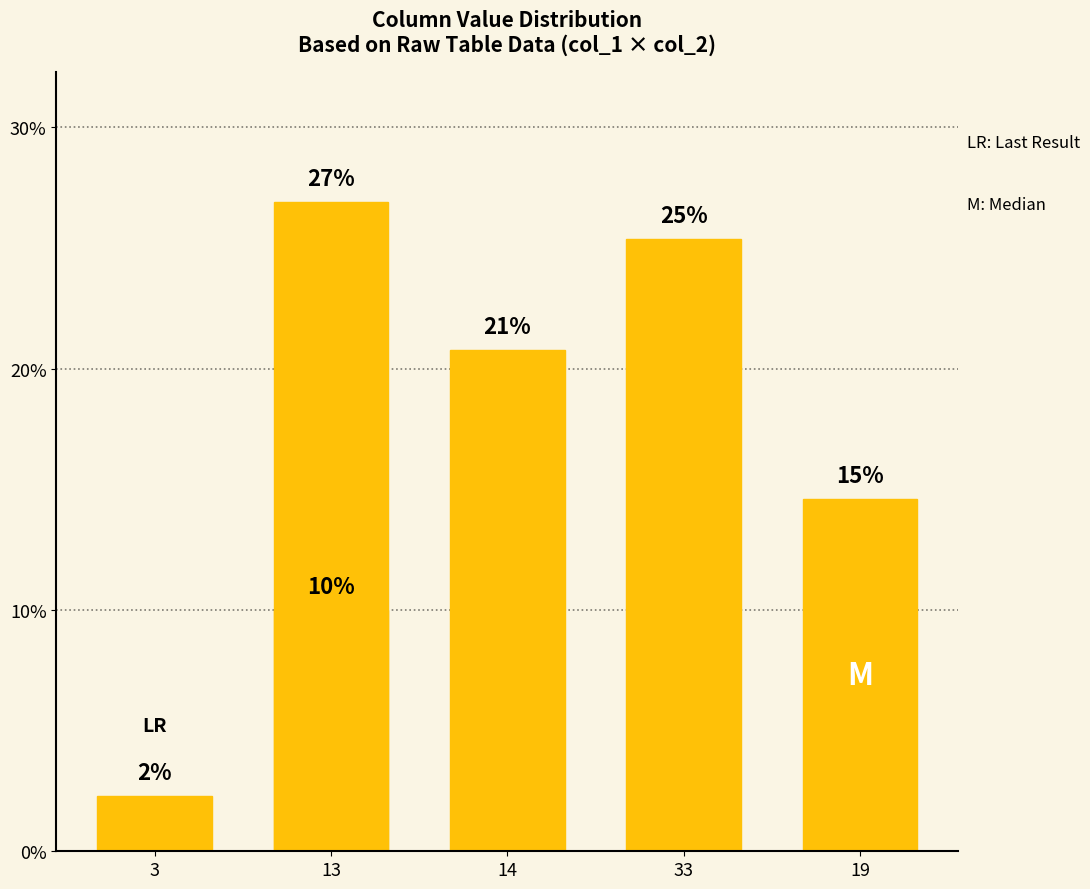

What value does the data have at 13?

26.9